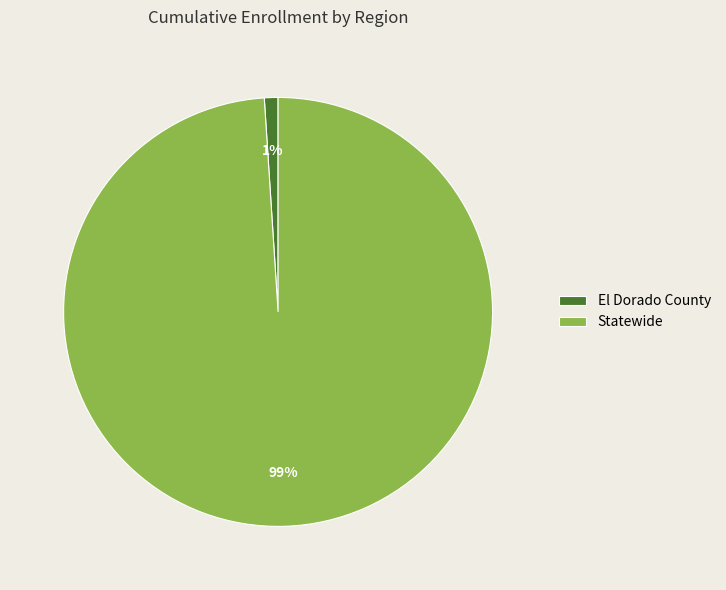

How many segments does this pie chart have?

2